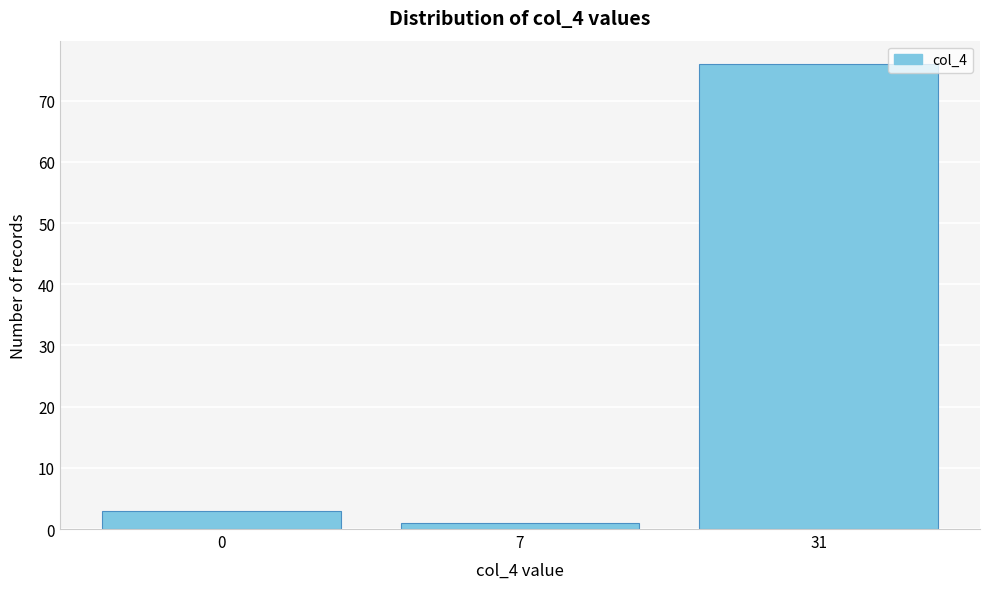

Reading right to left, extract all data points from this chart.

31=76	7=1	0=3